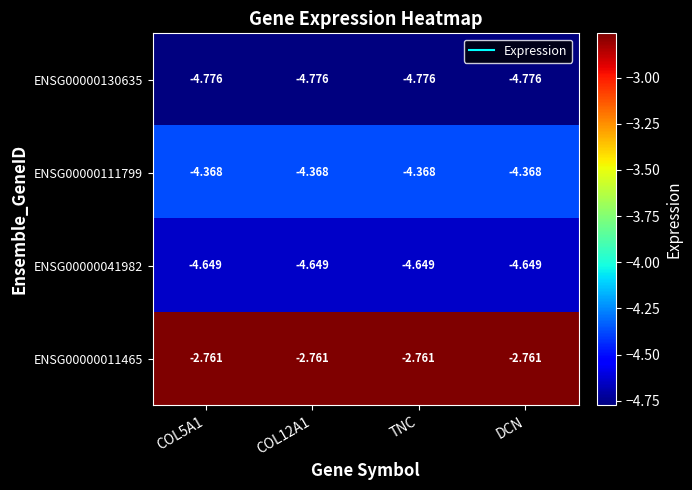

Rank the series by their maximum value, from highest to lowest.

ENSG00000011465, ENSG00000111799, ENSG00000041982, ENSG00000130635